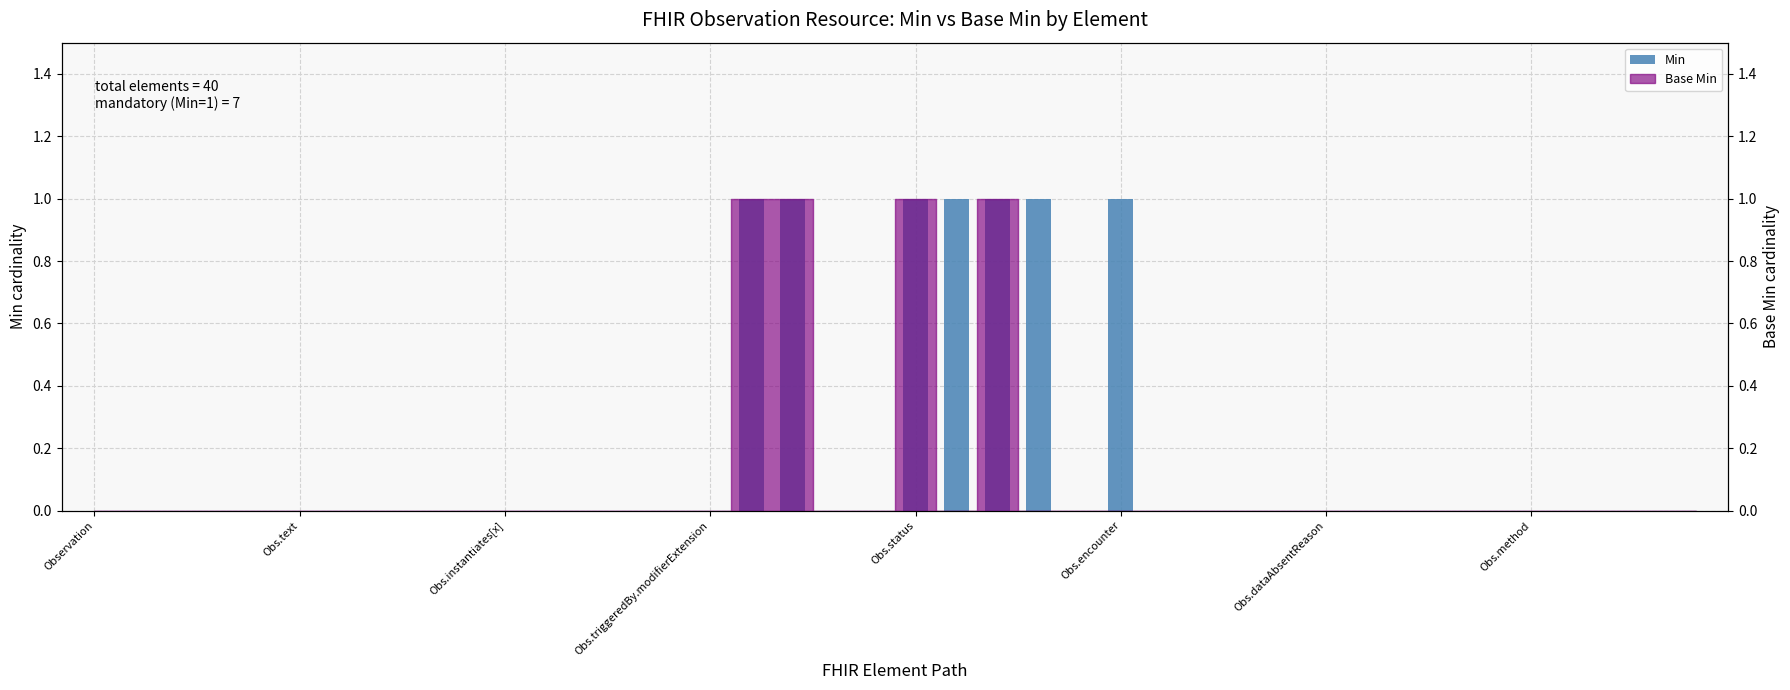

How many bars are there in total?

40